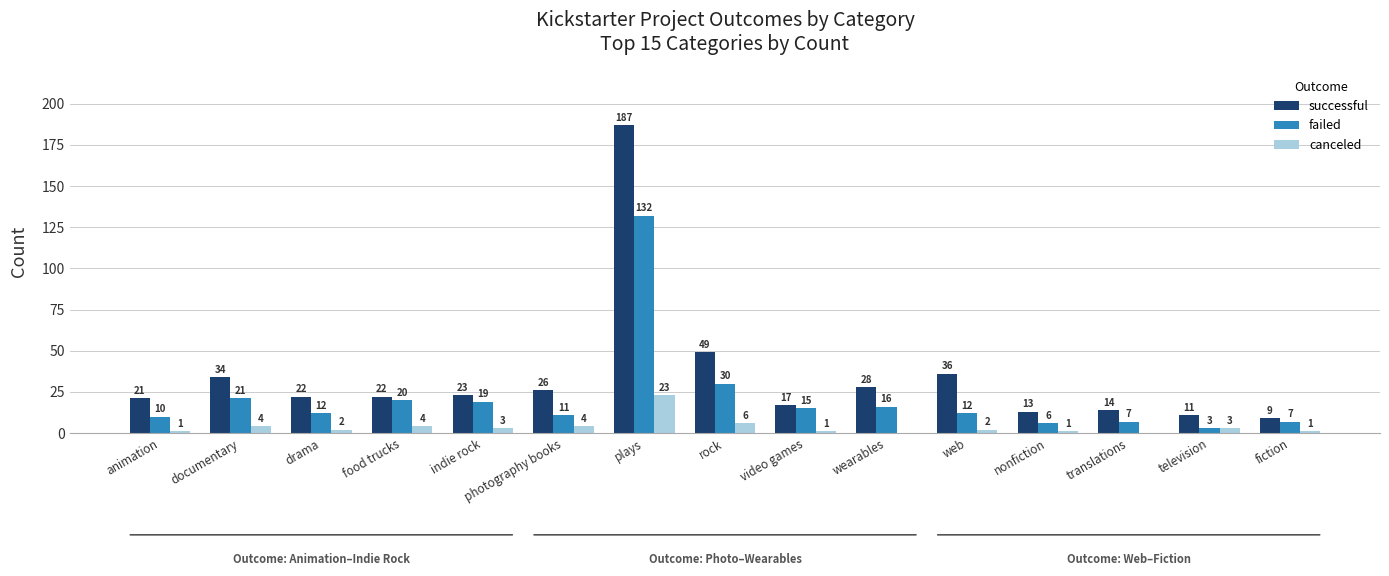

Is it true that failed equals 132 at plays?

True